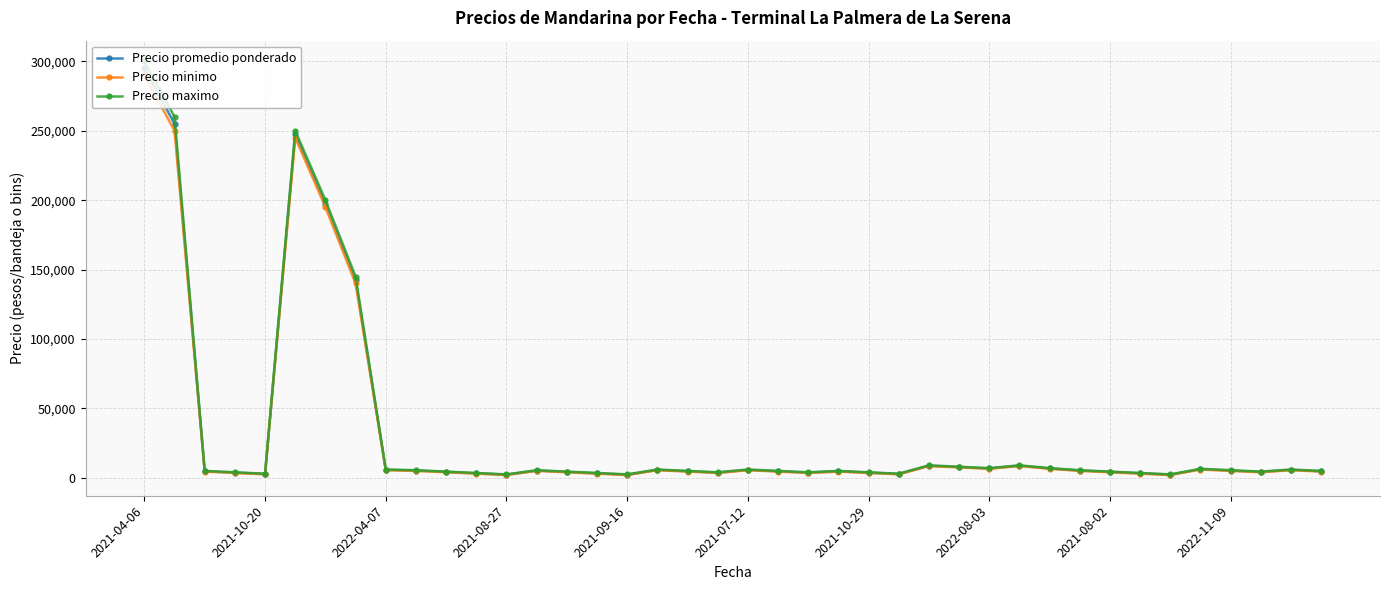

What is the value of the Precio maximo point at the 23rd from the left?

4000